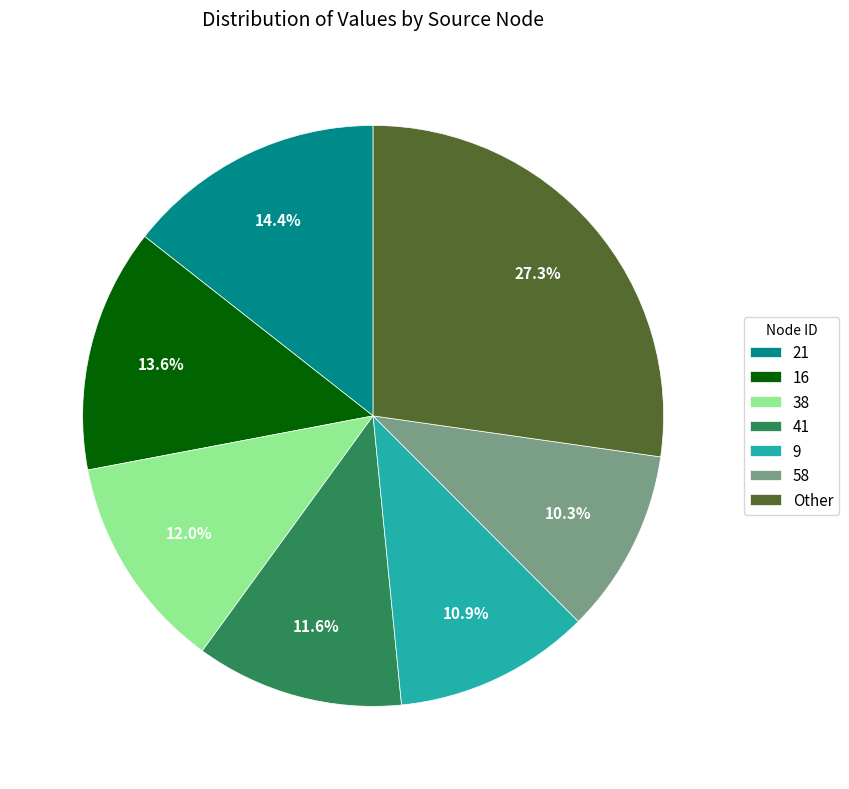

How many segments does this pie chart have?

7